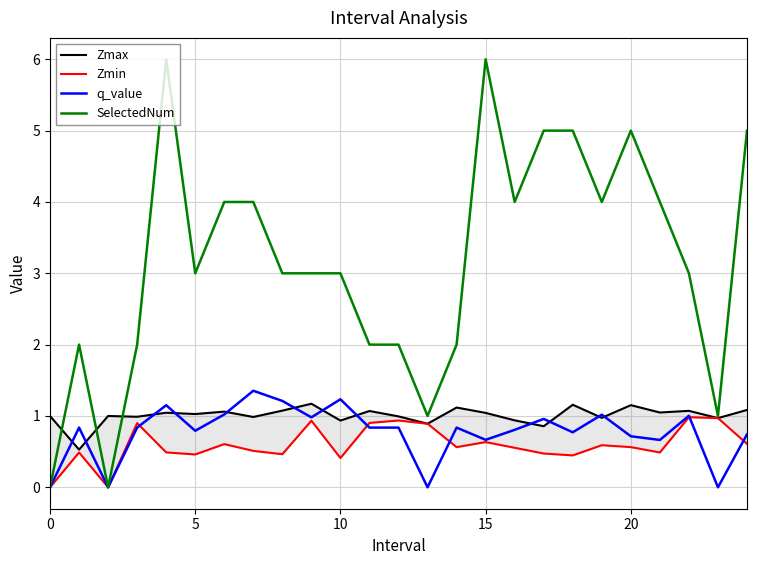

The value of SelectedNum at 5 is 3.0. True or false?

True